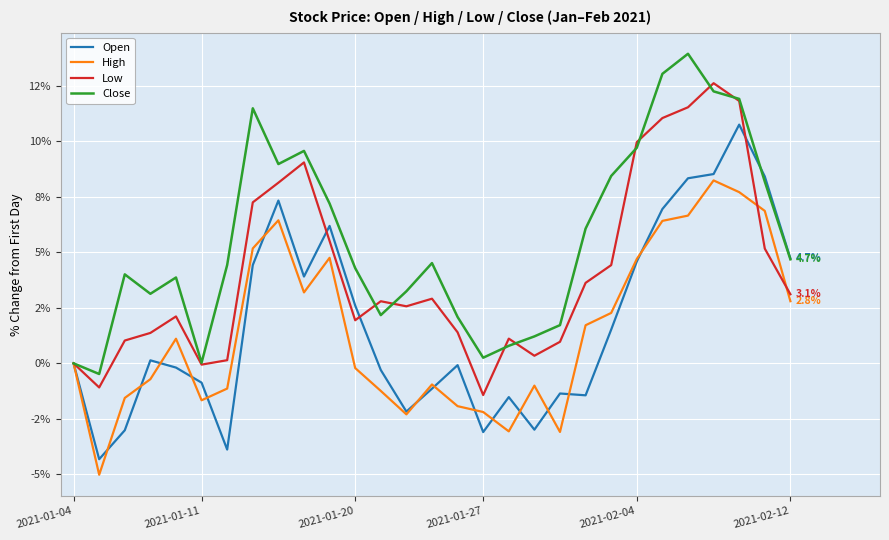

Is this an area chart (filled region under the line)?

No